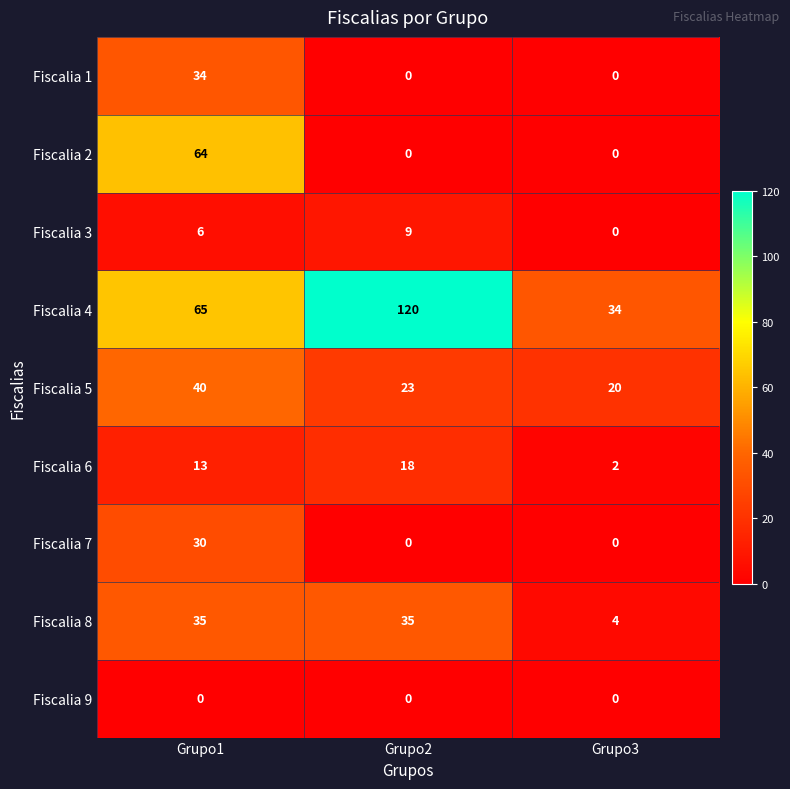

Rank the series by their maximum value, from lowest to highest.

Fiscalia 9, Fiscalia 3, Fiscalia 6, Fiscalia 7, Fiscalia 1, Fiscalia 8, Fiscalia 5, Fiscalia 2, Fiscalia 4